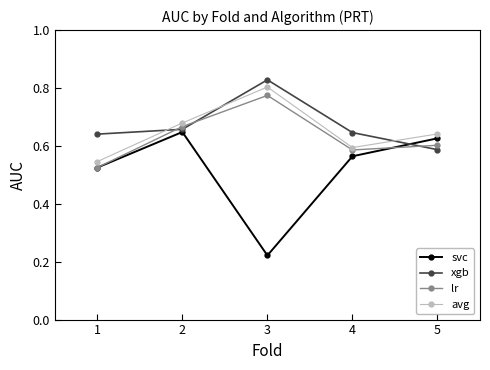

True or false: lr and avg intersect in this chart.

False